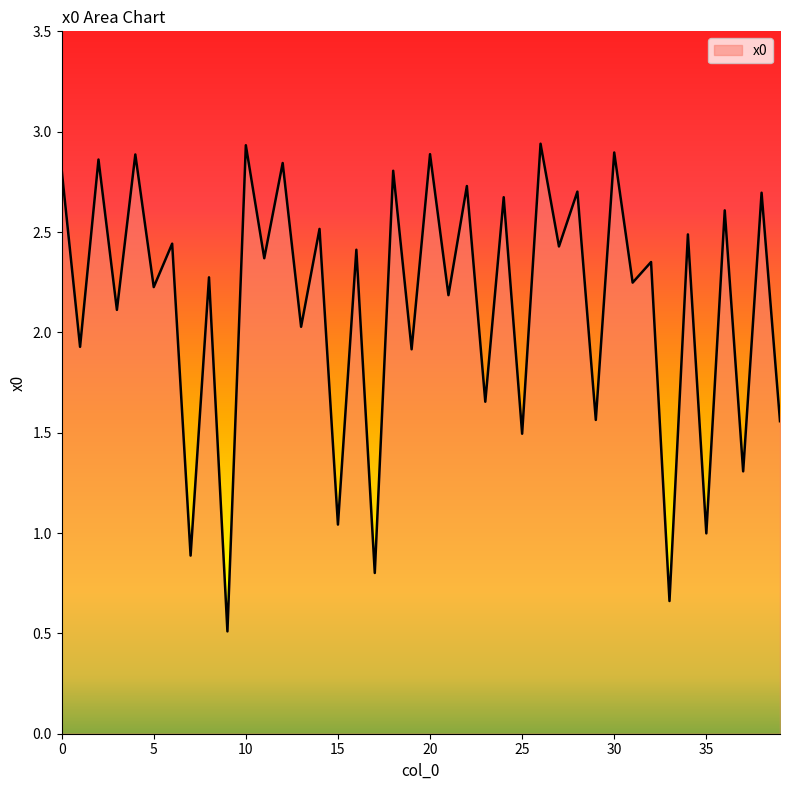

What is the minimum value shown in the chart?

0.5